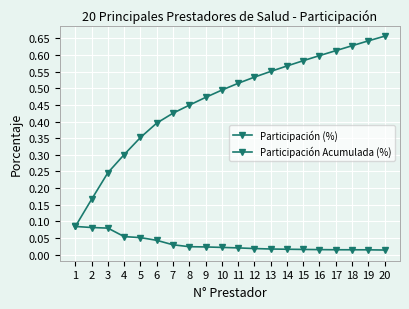

What is the minimum value for Participación Acumulada (%)?

0.1